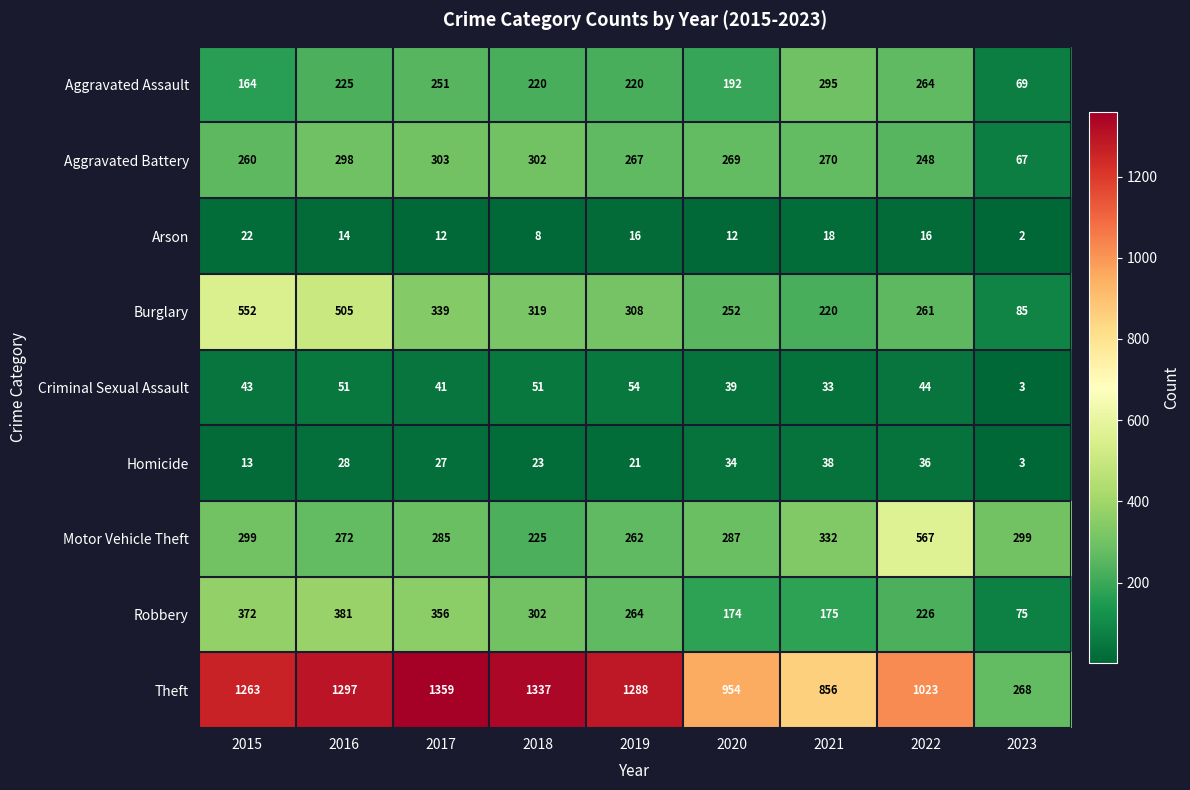

How many data points does each series have?

9